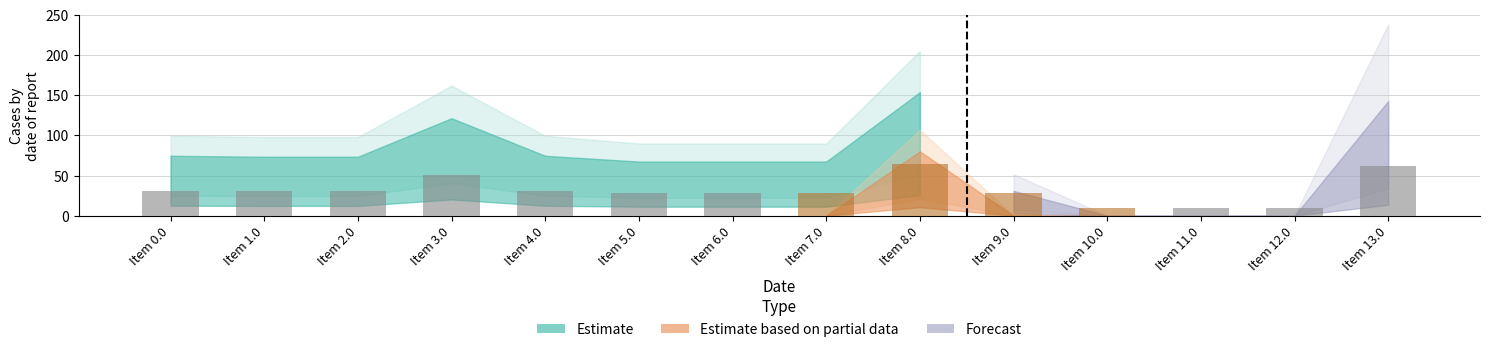

What is the change in value from Item 7.0 to Item 12.0?

-18.5